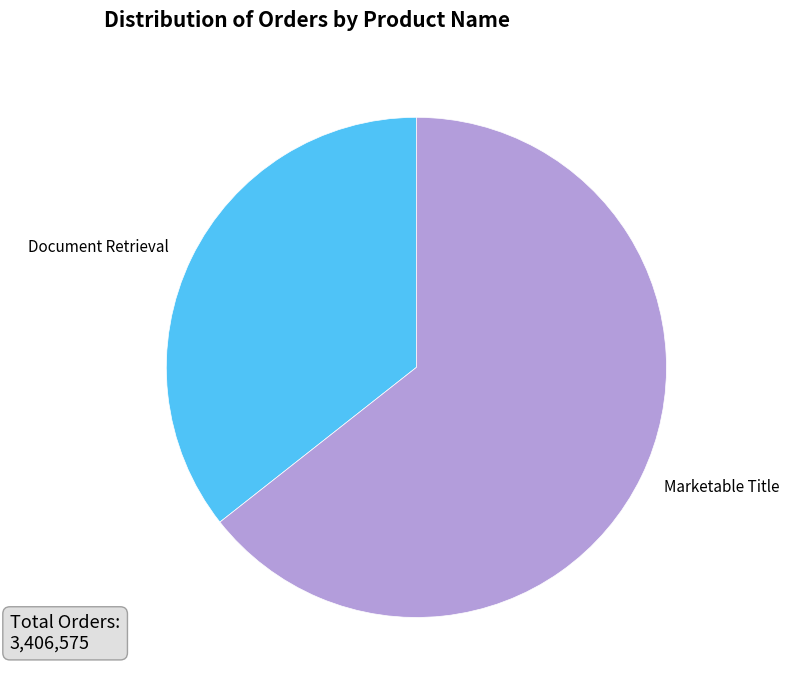

What is the largest slice in the pie chart?

Marketable Title